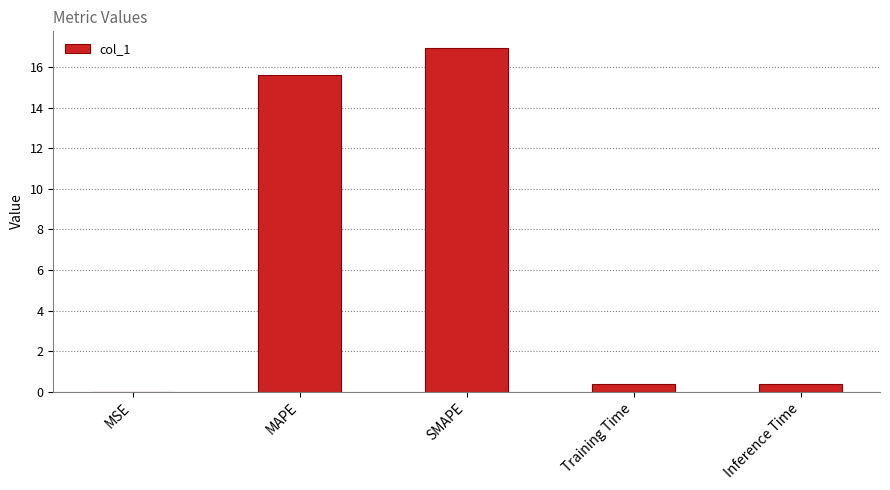

What is the sum of the values at Inference Time and SMAPE?

17.3